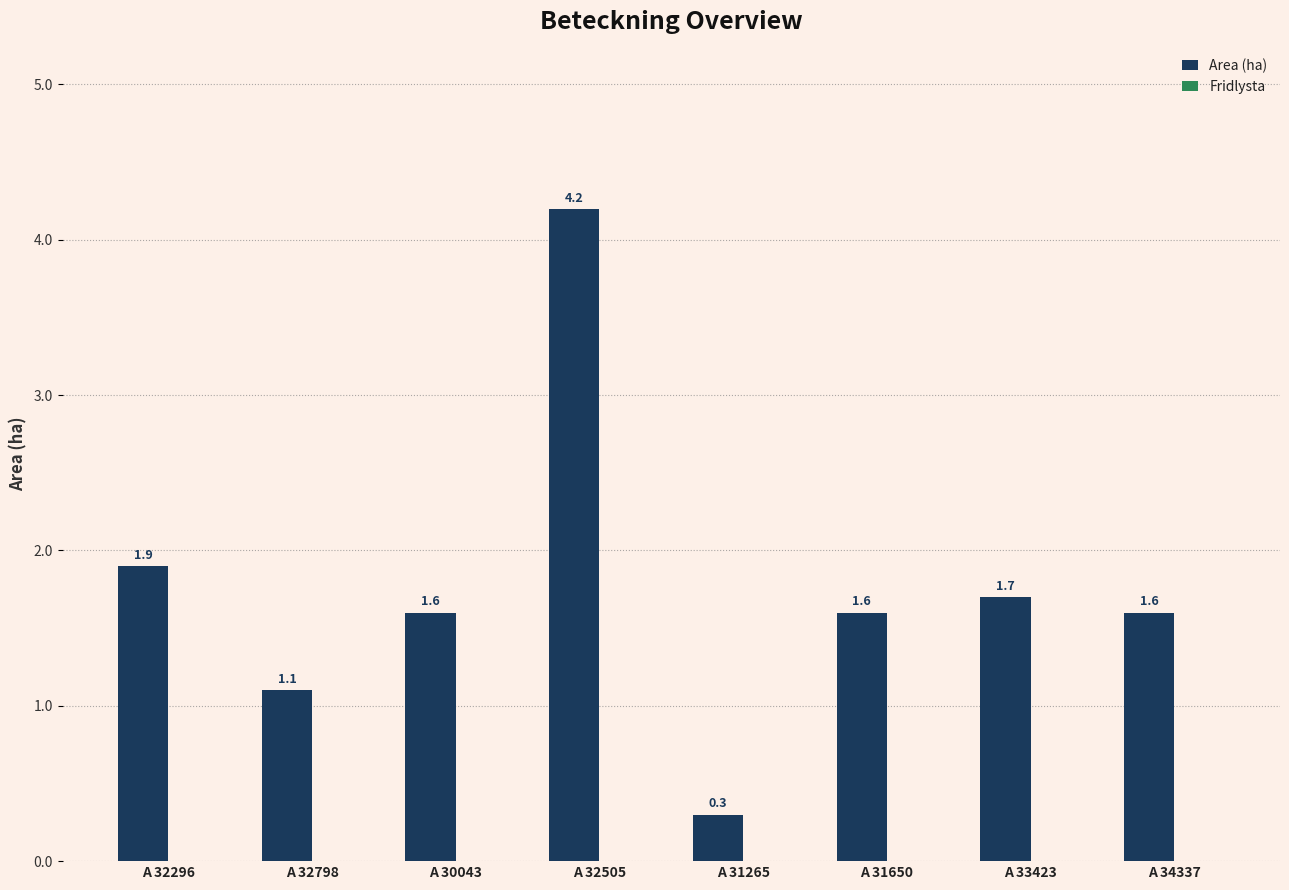

How many bars are there in total?

8